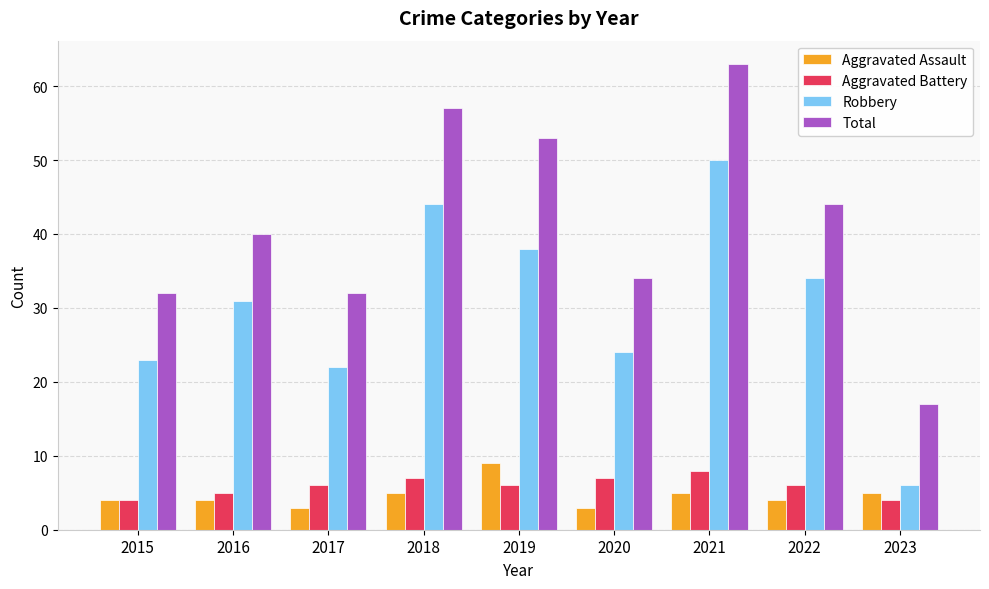

What is the difference between the maximum and minimum values in the Aggravated Assault series?

6